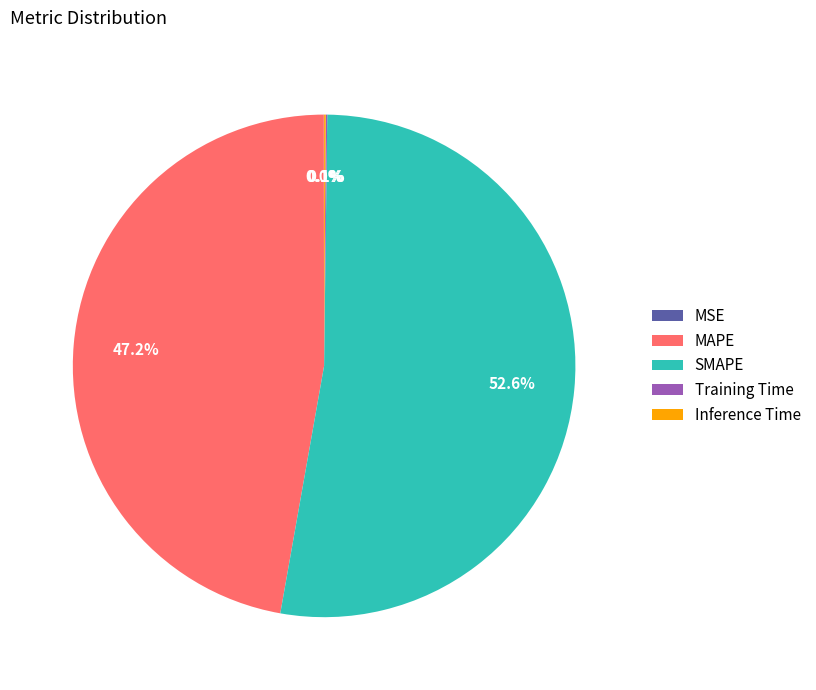

Which slice is the largest?

SMAPE